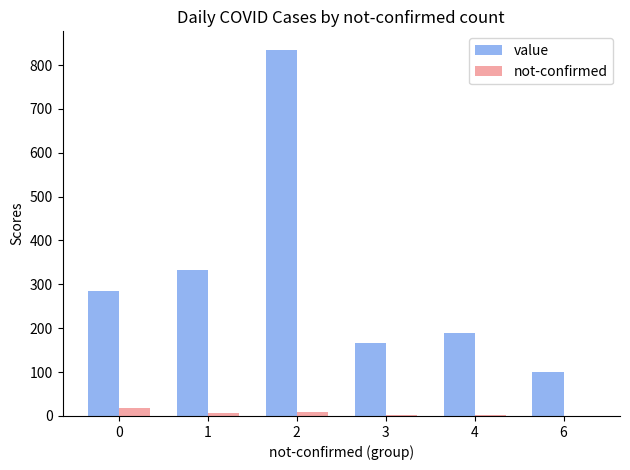

What is the average value of the not-confirmed series?

7